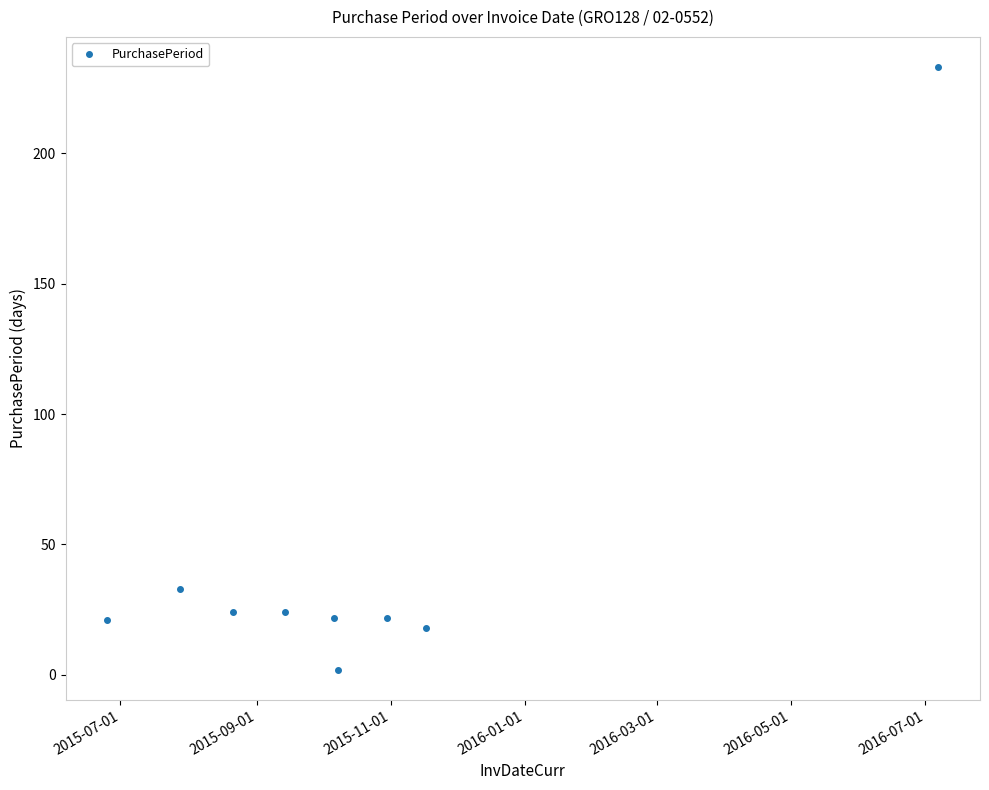

What is the value of the 5th point from the left?

22